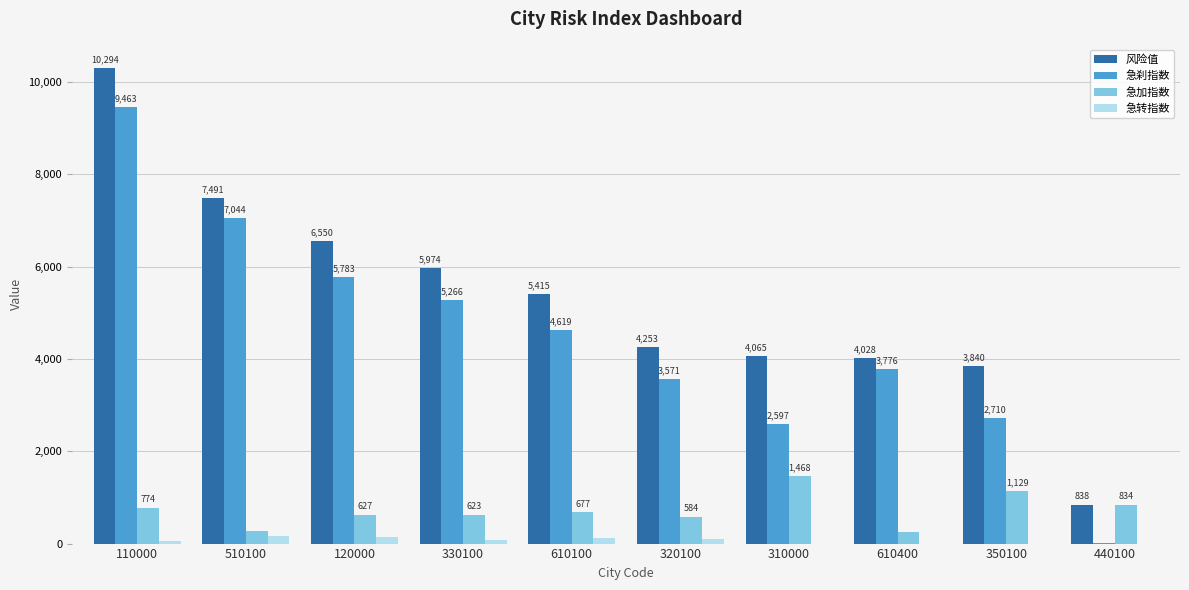

How many data points in 急加指数 are above 676?

5